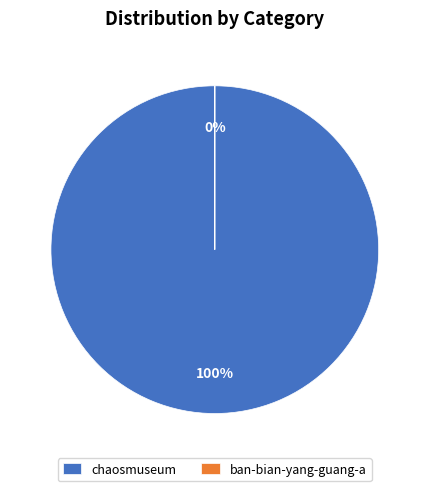

Does any single category account for the majority?

Yes